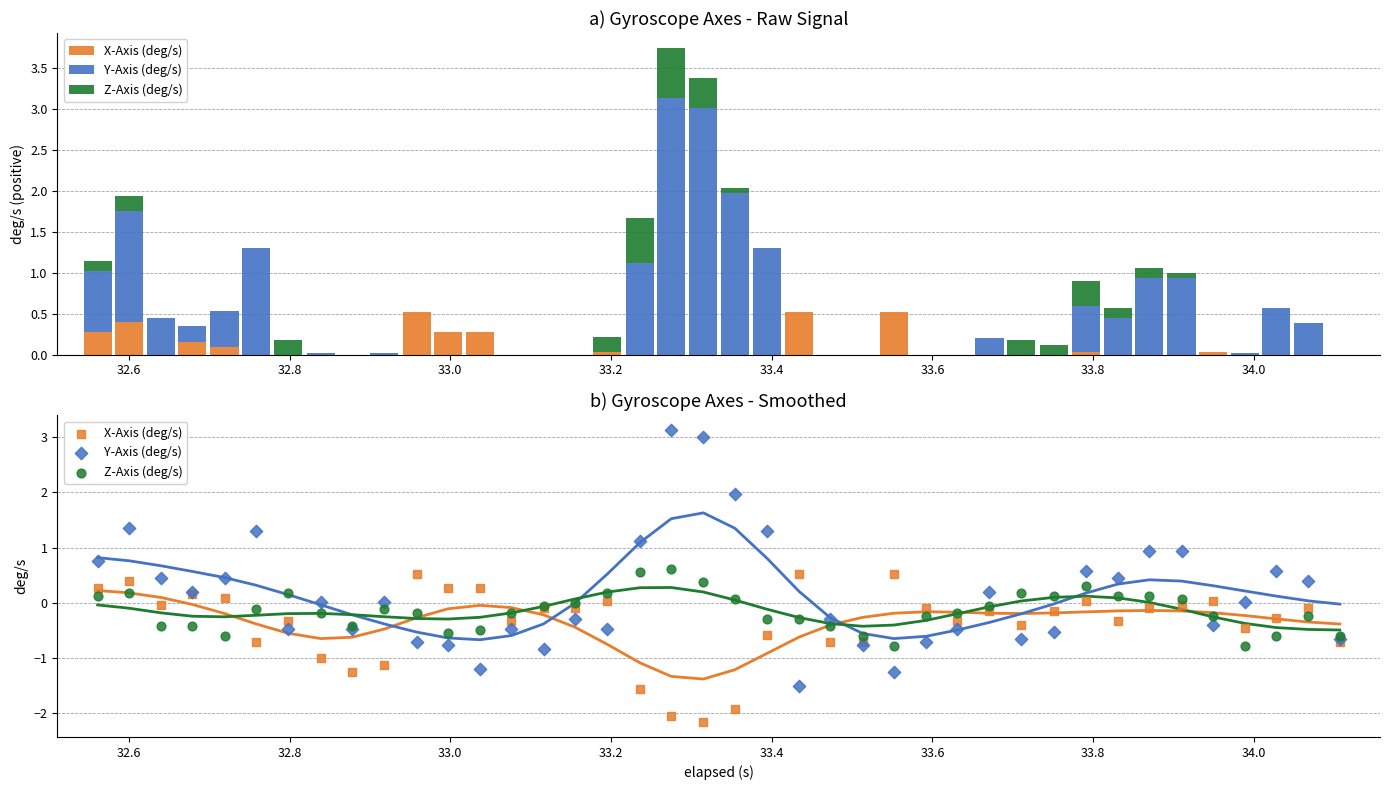

Which series contains the highest Y value?

Y-Axis (deg/s)